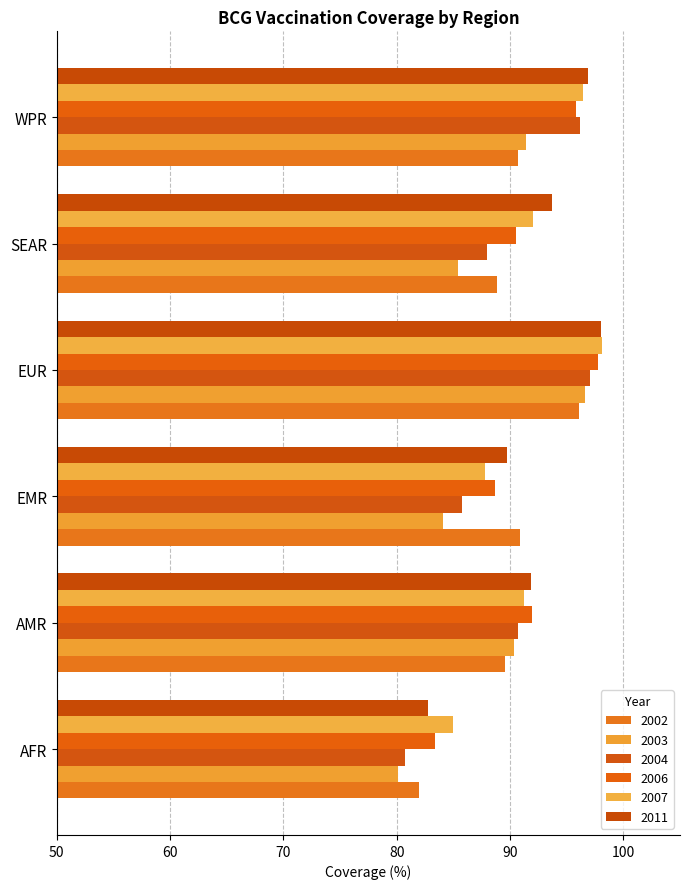

What is the total value across all series at EUR?

583.7